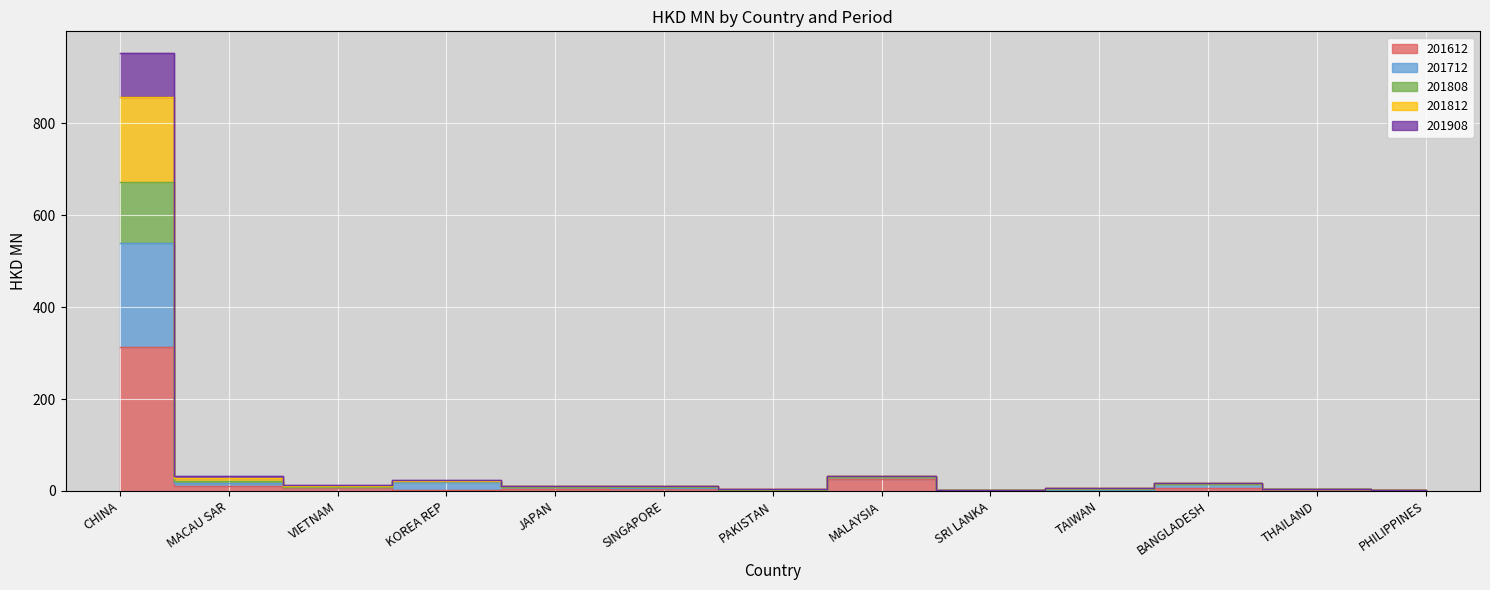

True or false: 201612 has more than 0 interior local peaks.

True